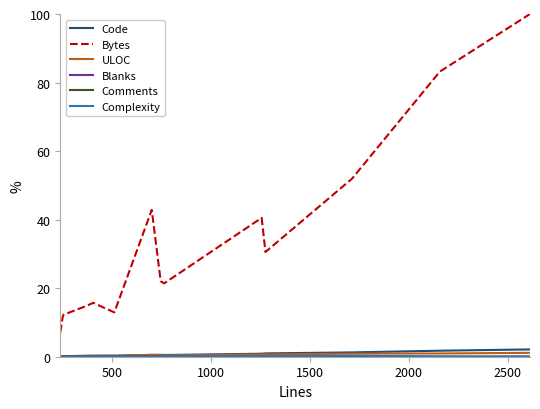

Which series has the largest total across all categories?

Bytes